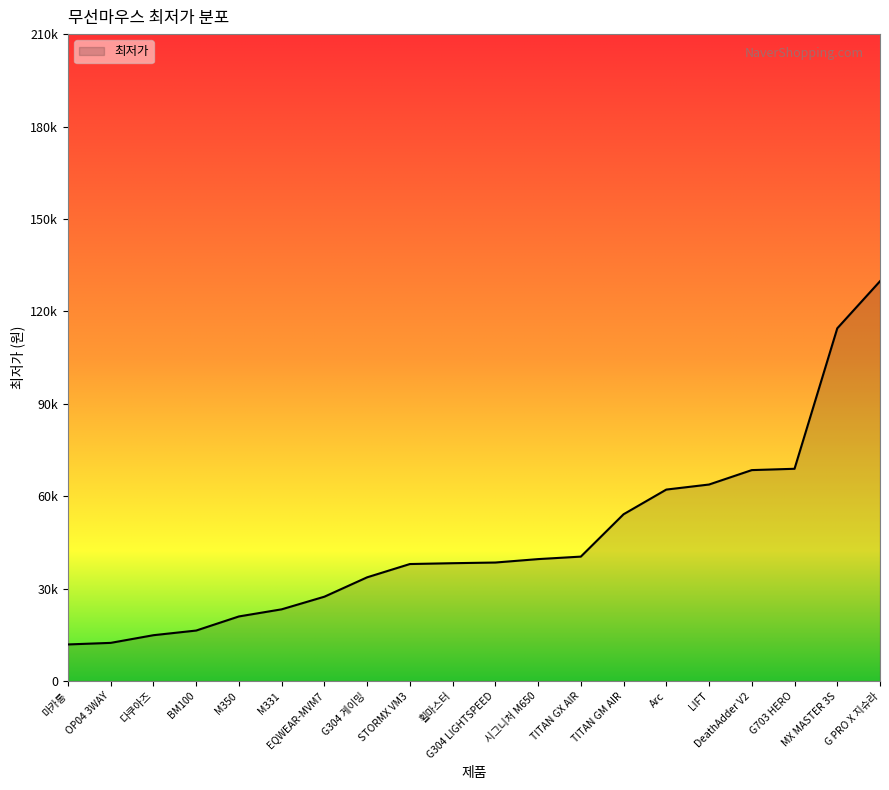

List the labels in order of value, smallest first.

마카롱, OP04 3WAY, 다쿠아즈, BM100, M350, M331, EQWEAR-MVM7, G304 게이밍, STORMX VM3, 휠마스터, G304 LIGHTSPEED, 시그니처 M650, TITAN GX AIR, TITAN GM AIR, Arc, LIFT, DeathAdder V2, G703 HERO, MX MASTER 3S, G PRO X 지슈라